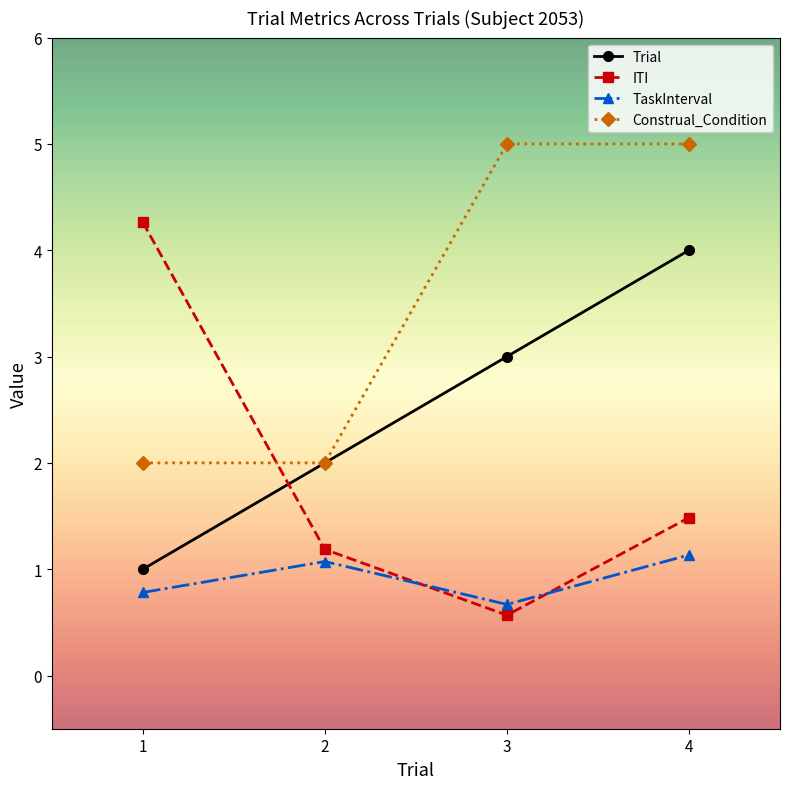

How many intersections are there between ITI and Trial?

1